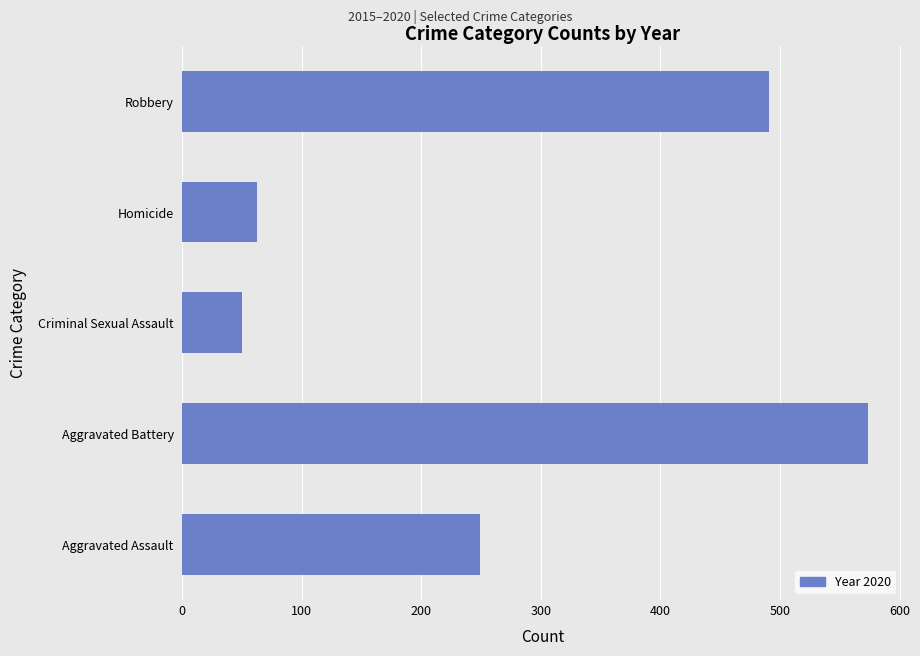

At which category does the chart reach its peak across all series?

Aggravated Battery